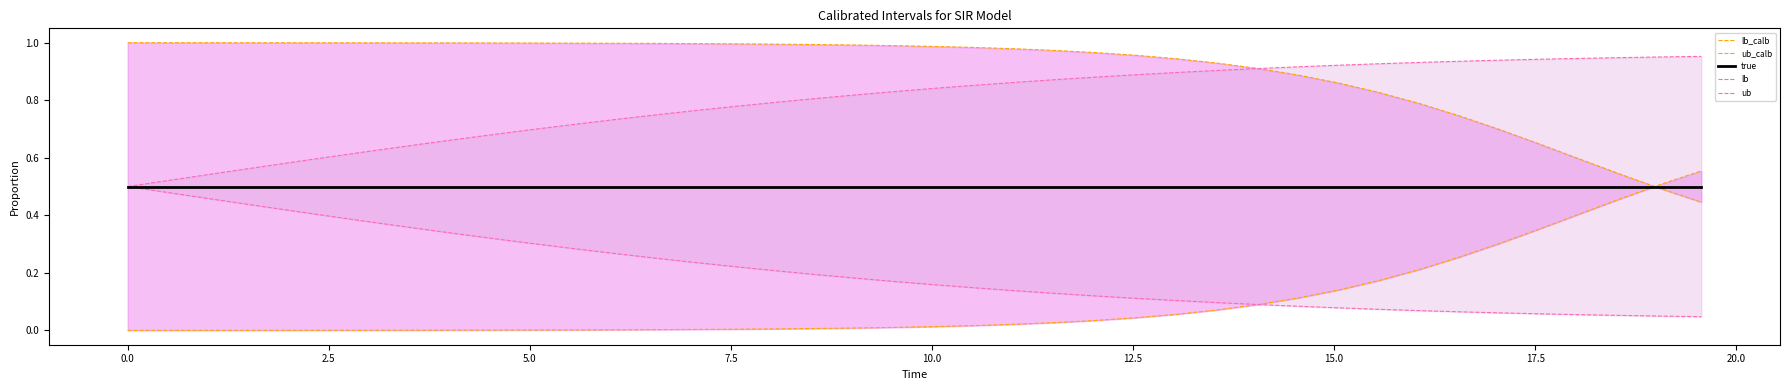

Does the chart have visible grid lines?

No